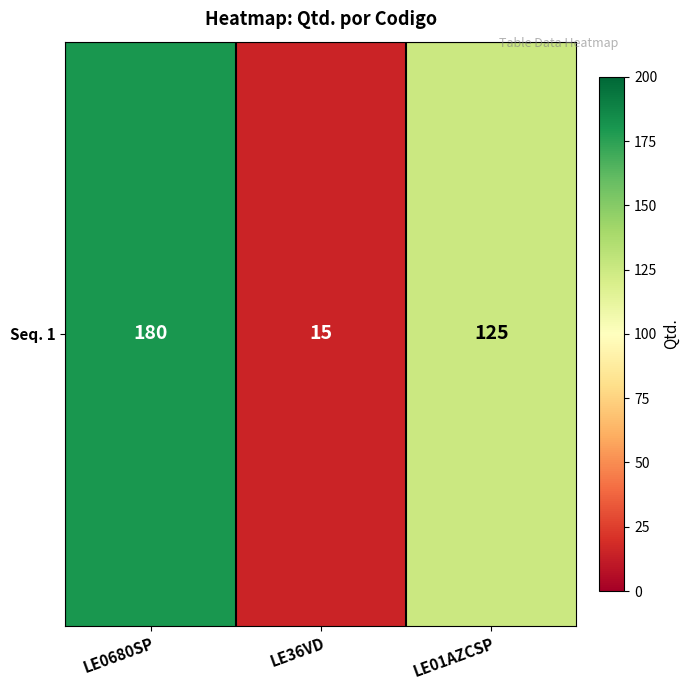

What is the change in value from LE36VD to LE01AZCSP?

+110